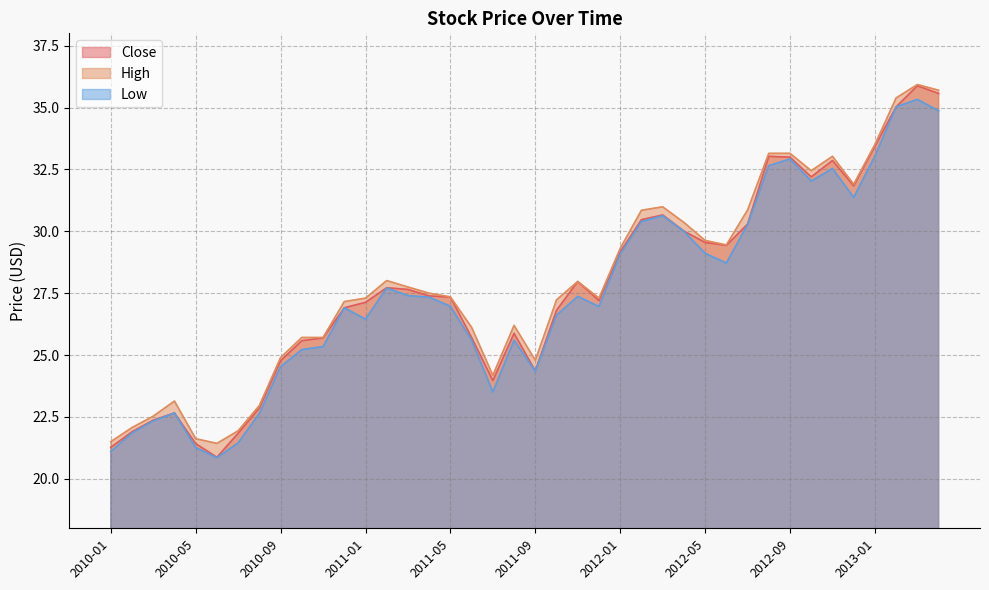

What is the total value across all series at 2012-12-31?

95.1